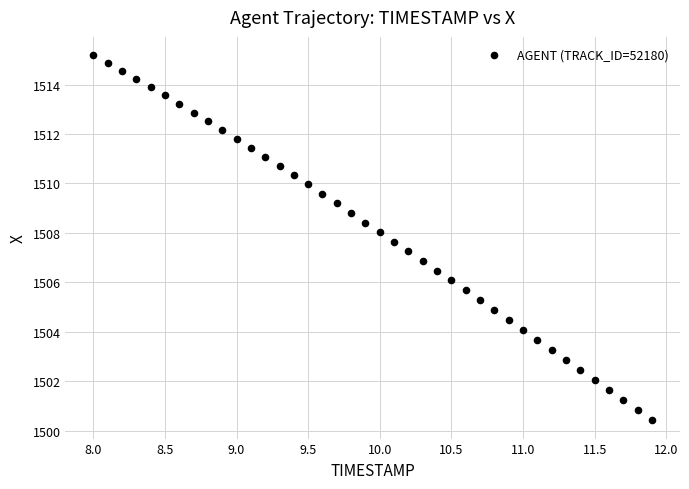

What is the range of X values (max minus min)?

3.9